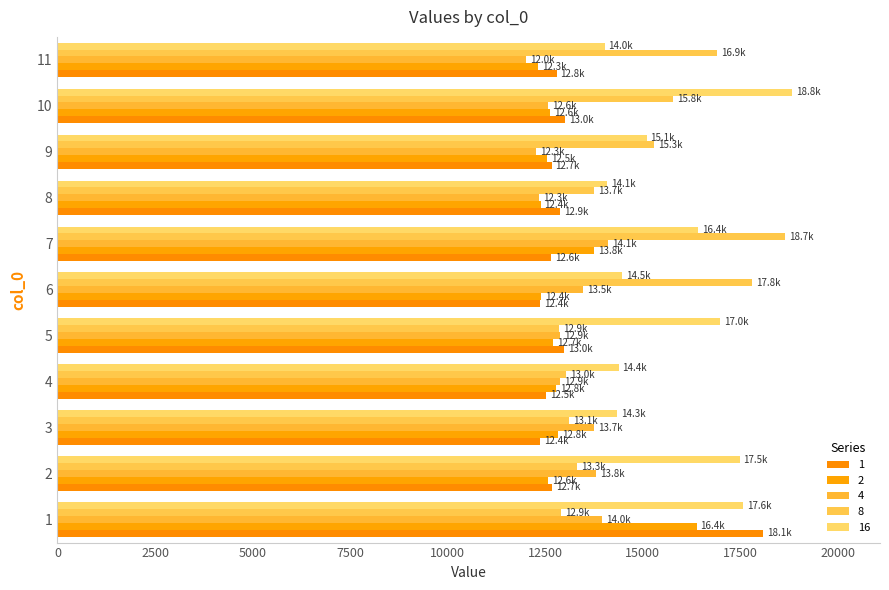

How many values in the 4 series are below 12878?

5